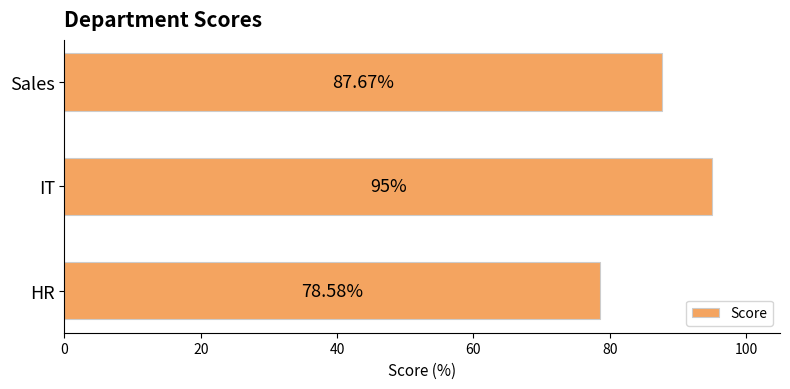

What is the difference between the values at HR and Sales?

9.1